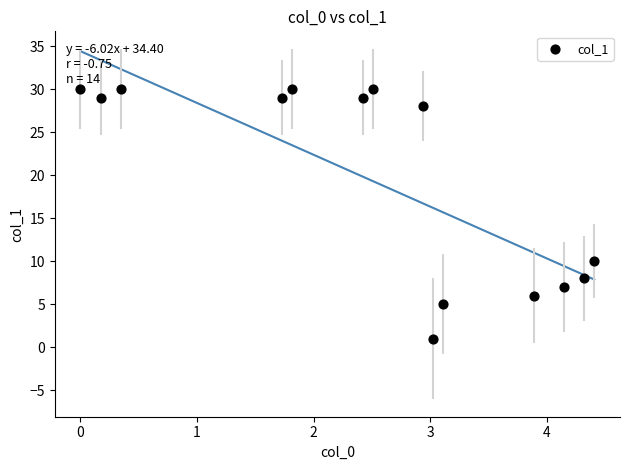

What Y value in the scatter plot is closest to 15?

10